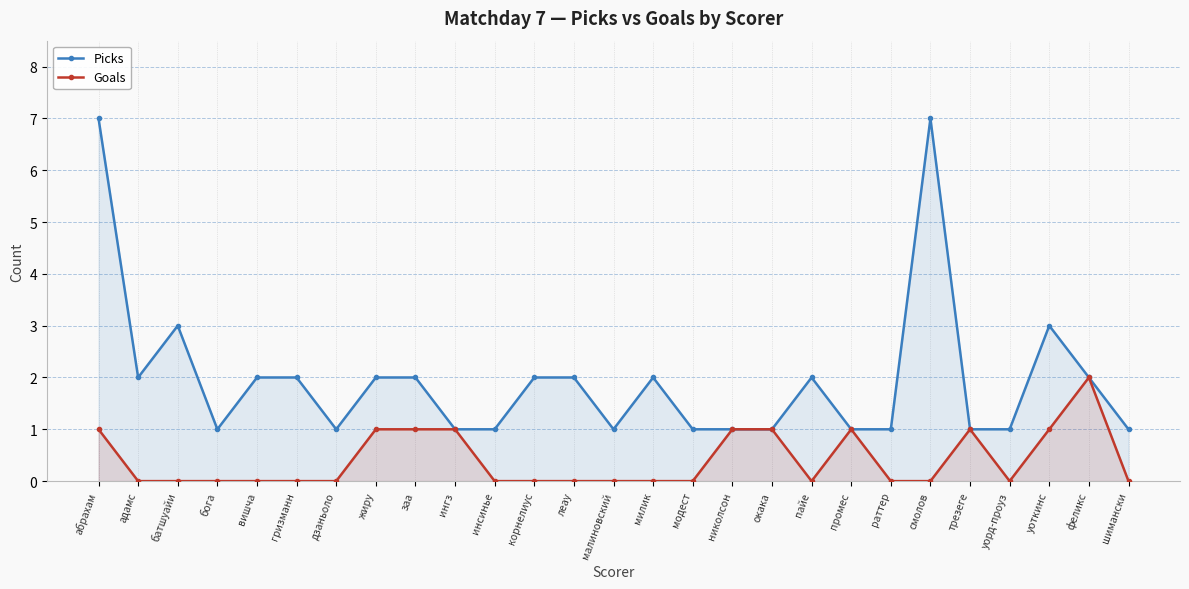

Where is Picks nearest to the value 4?

батшуайи